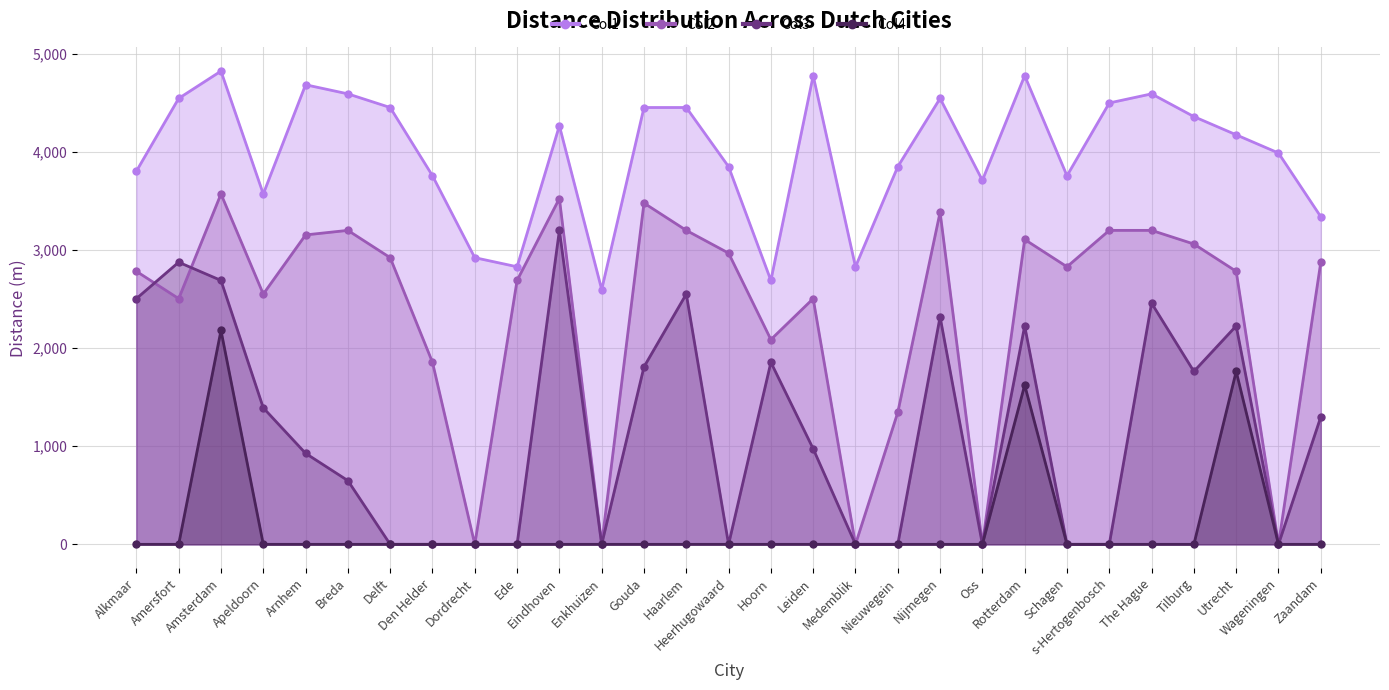

What is the greatest value displayed?

4825.3